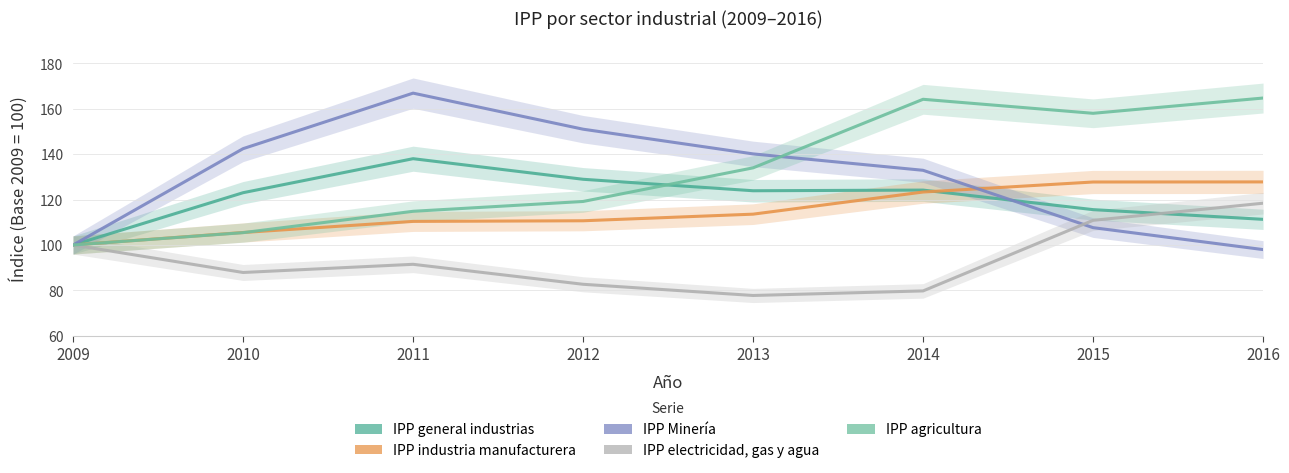

Which series has the widest spread of values?

IPP Minería